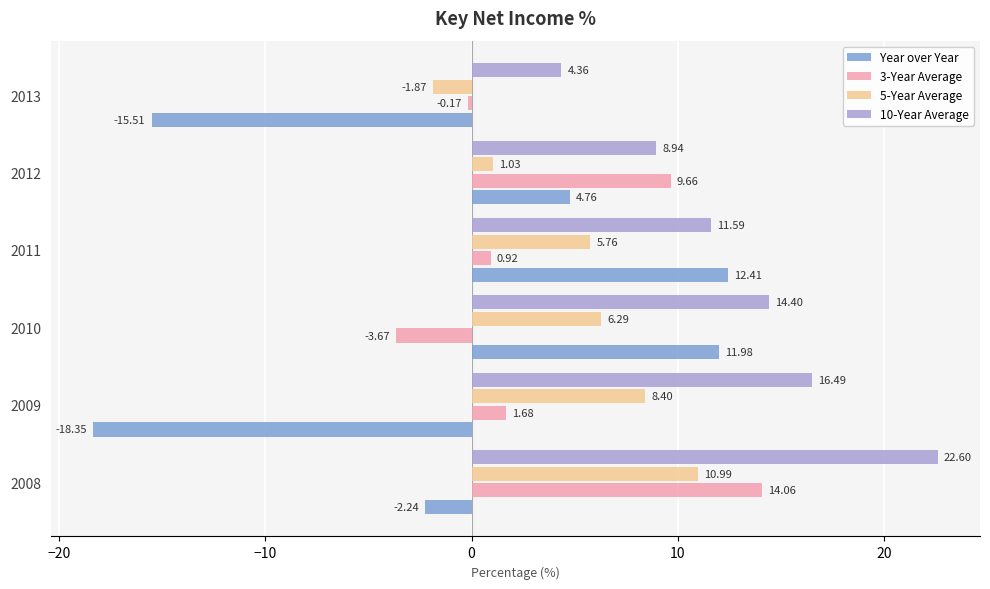

What is the total value across all series at 2011?

30.7